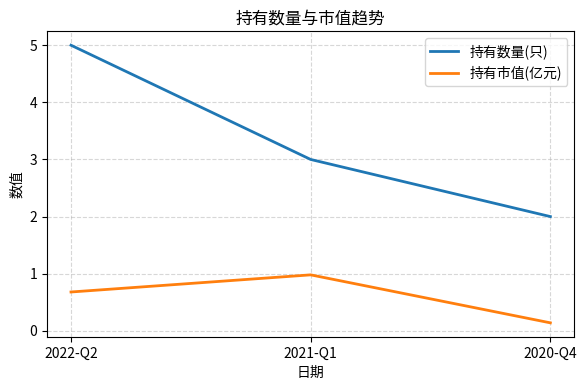

What is the sum of all 持有市值(亿元) values?

1.8